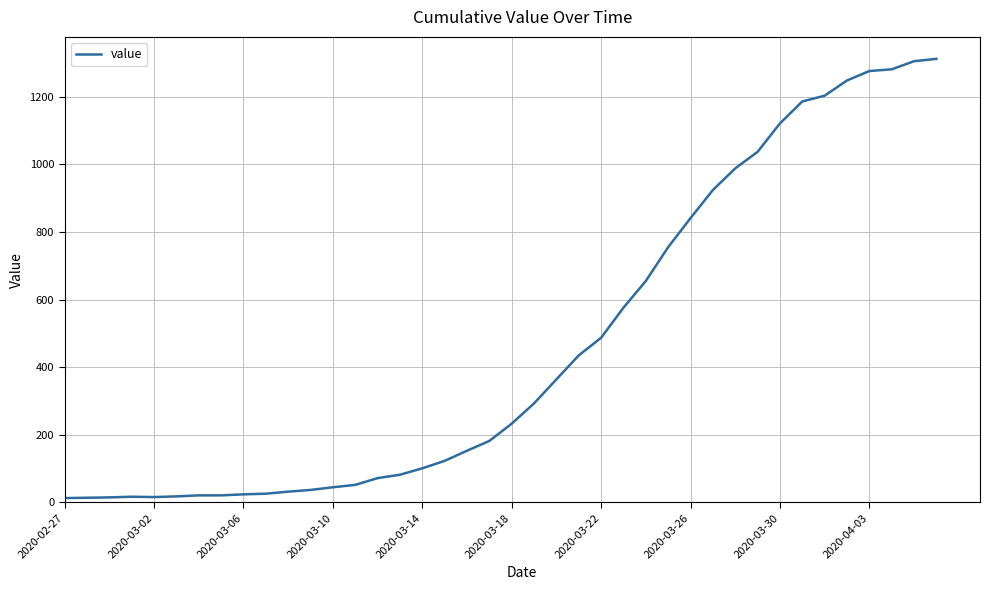

What is the difference between the maximum and minimum values?

1299